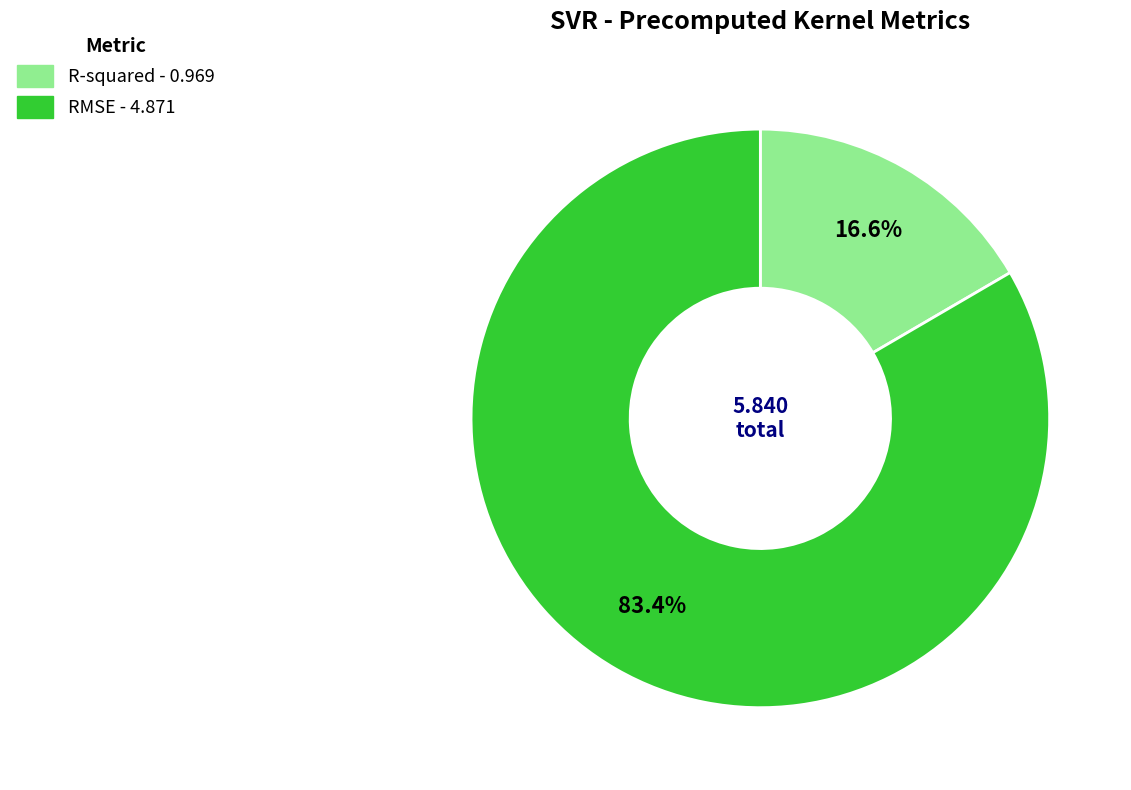

What percentage is the R-squared slice, to the nearest percent?

17%